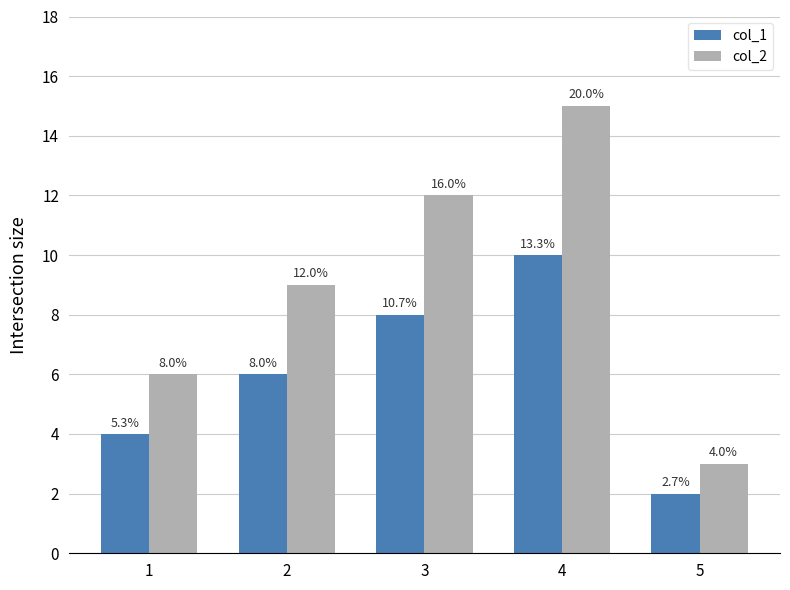

What are all the series names shown in the legend?

col_1, col_2